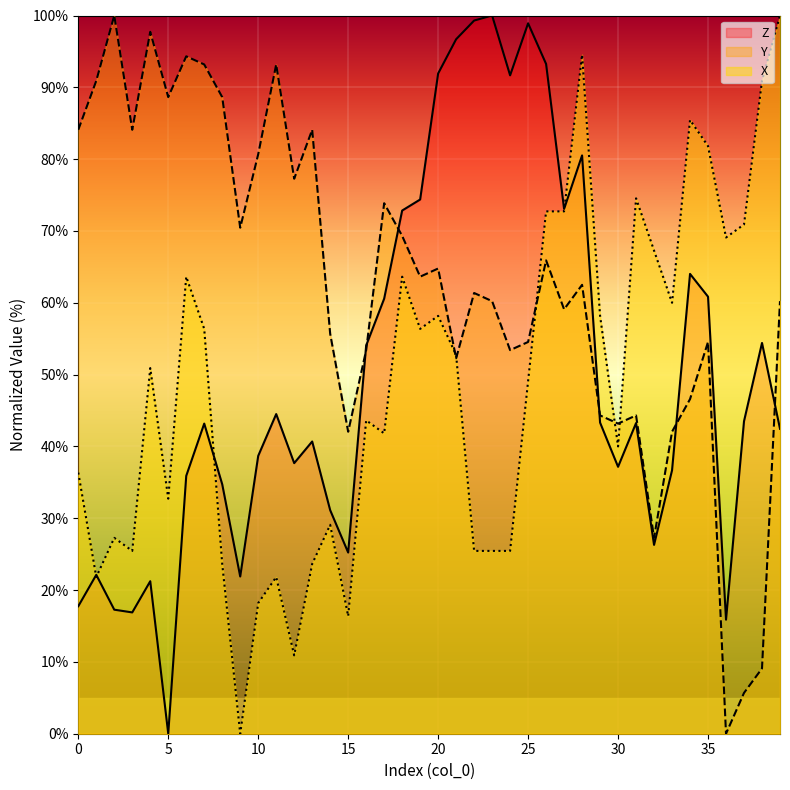

Where does the X series first go above 50?

4